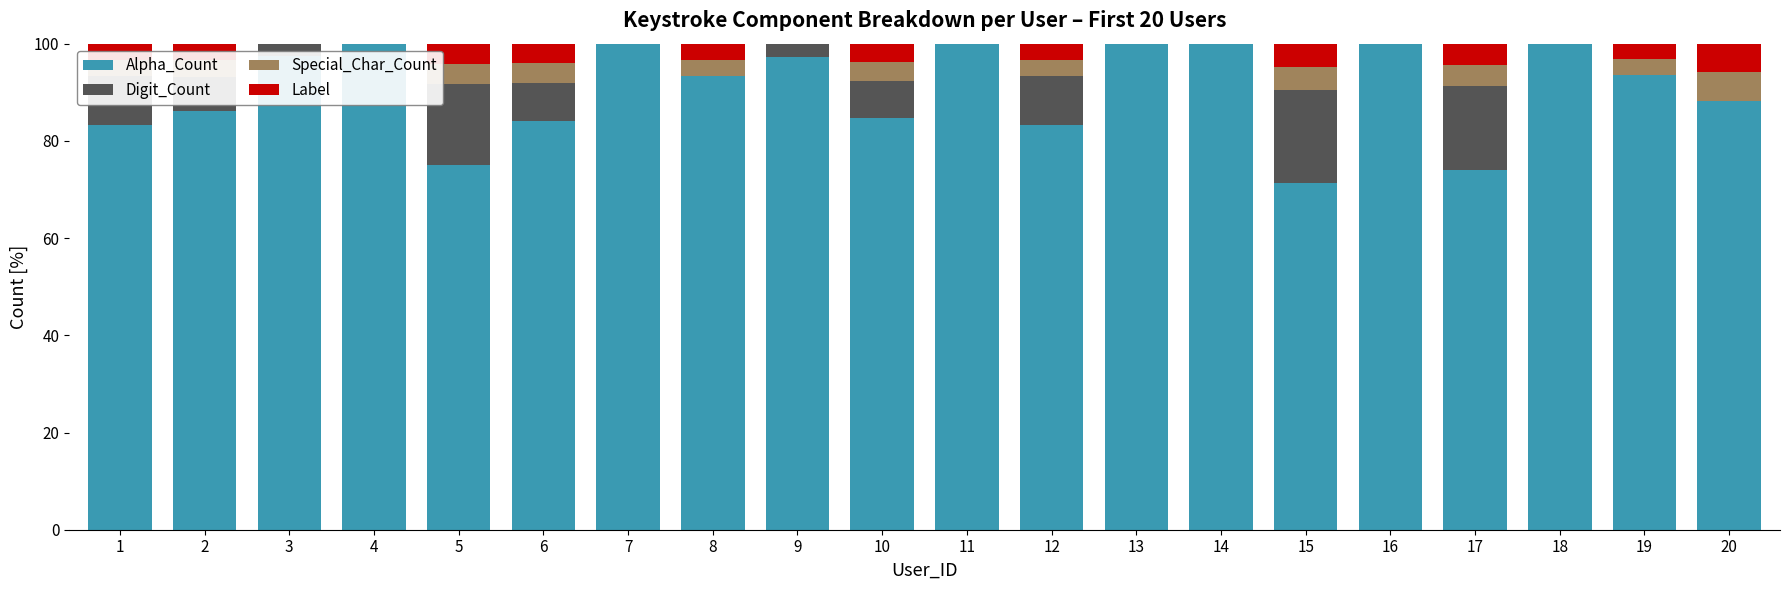

What is the total value across all series at 14?

100.0